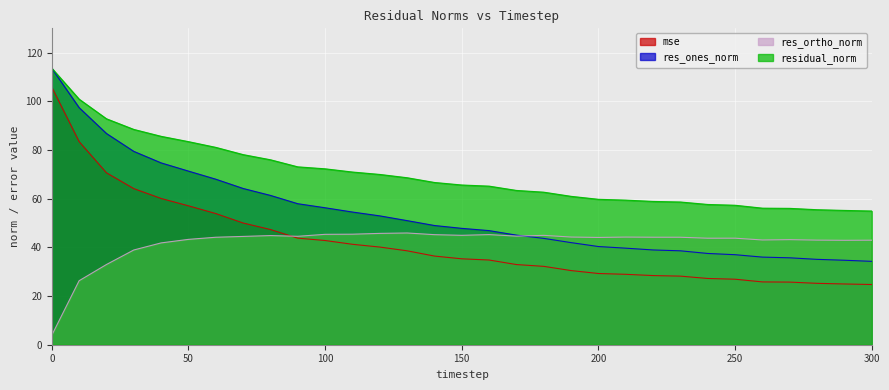

What is the value of the res_ortho_norm point at the 20th from the left?

44.2